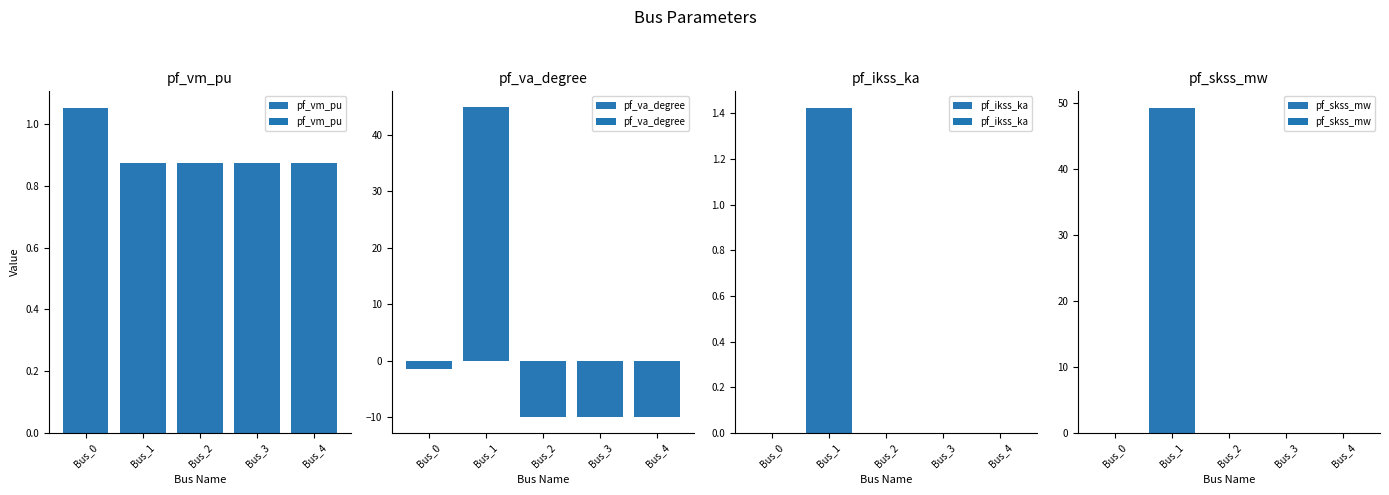

Which label corresponds to the largest value in the chart?

Bus_1